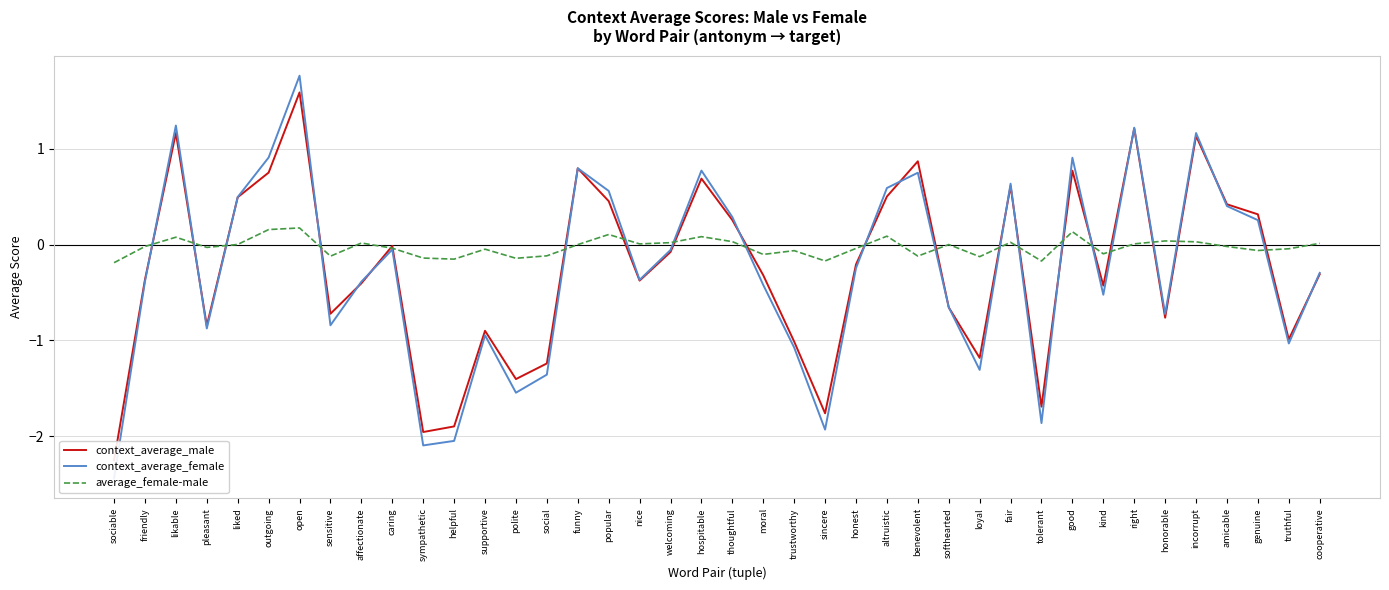

List the labels in order of context_average_male value, largest first.

open, right, likable, incorrupt, benevolent, funny, good, outgoing, hospitable, fair, altruistic, liked, popular, amicable, genuine, thoughtful, caring, welcoming, honest, cooperative, moral, friendly, nice, affectionate, kind, softhearted, sensitive, honorable, pleasant, supportive, truthful, trustworthy, loyal, social, polite, tolerant, sincere, helpful, sympathetic, sociable